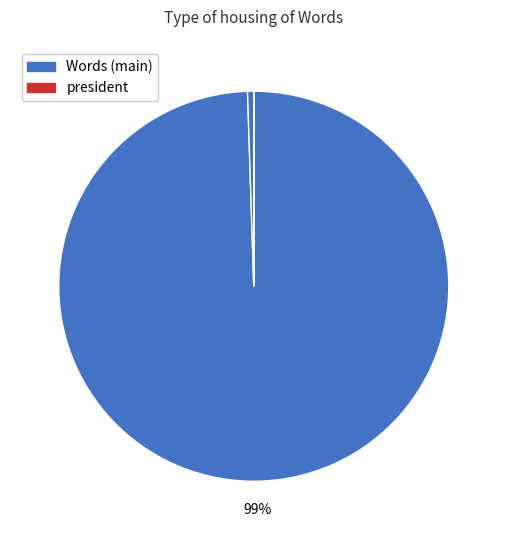

To the nearest percent, what is the difference between the largest and smallest slice percentages?

99%